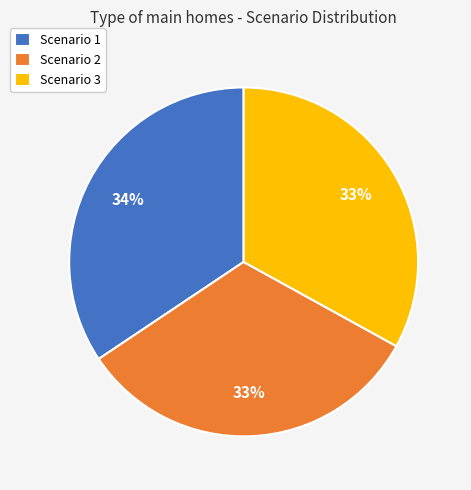

Do Scenario 3 and Scenario 1 together represent more than half of the pie?

Yes